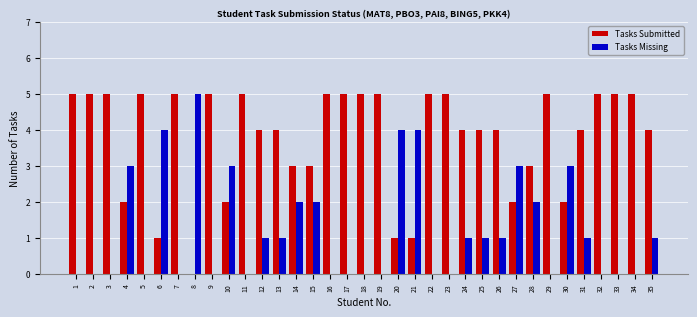

What is the sum of all Tasks Missing values?

42